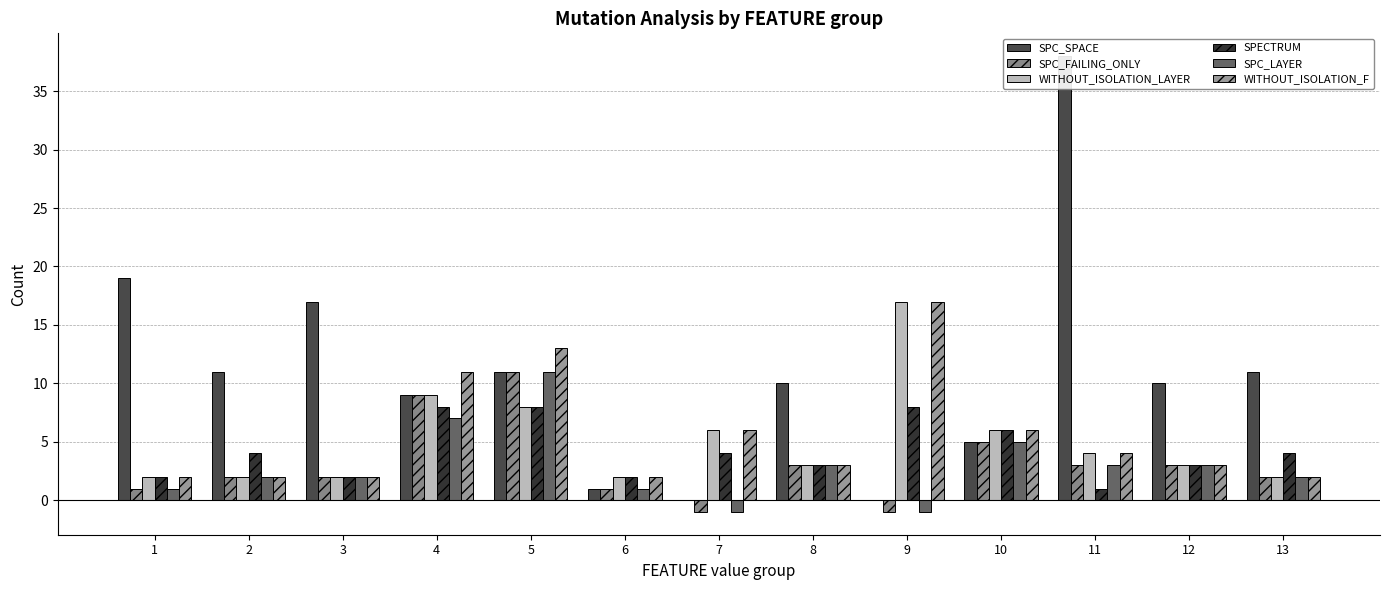

Does the chart contain stacked bars?

No